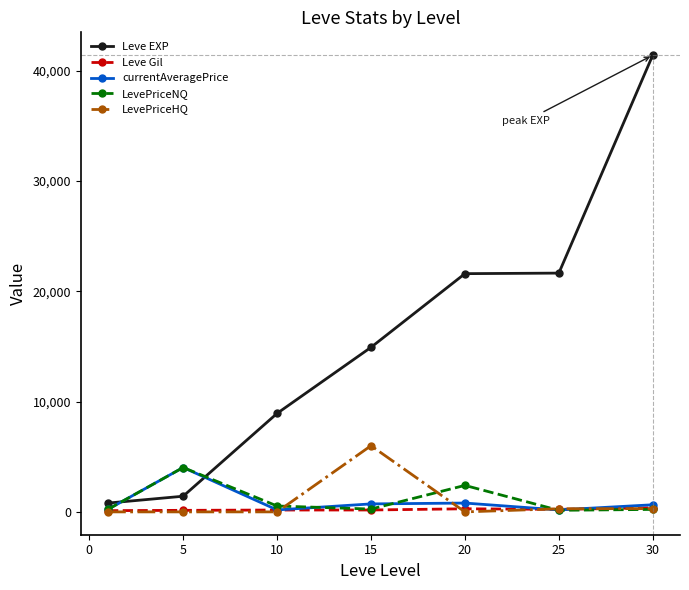

How many data points does each series have?

7